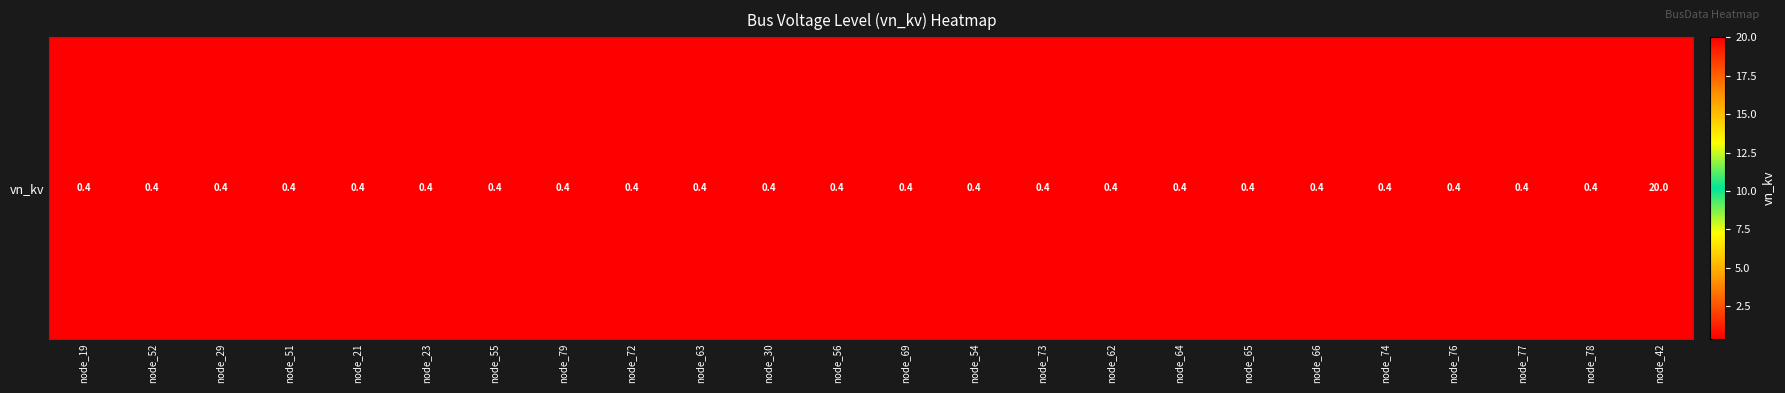

Reading right to left, list all the values displayed in this chart.

node_42=20.0	node_78=0.4	node_77=0.4	node_76=0.4	node_74=0.4	node_66=0.4	node_65=0.4	node_64=0.4	node_62=0.4	node_73=0.4	node_54=0.4	node_69=0.4	node_56=0.4	node_30=0.4	node_63=0.4	node_72=0.4	node_79=0.4	node_55=0.4	node_23=0.4	node_21=0.4	node_51=0.4	node_29=0.4	node_52=0.4	node_19=0.4